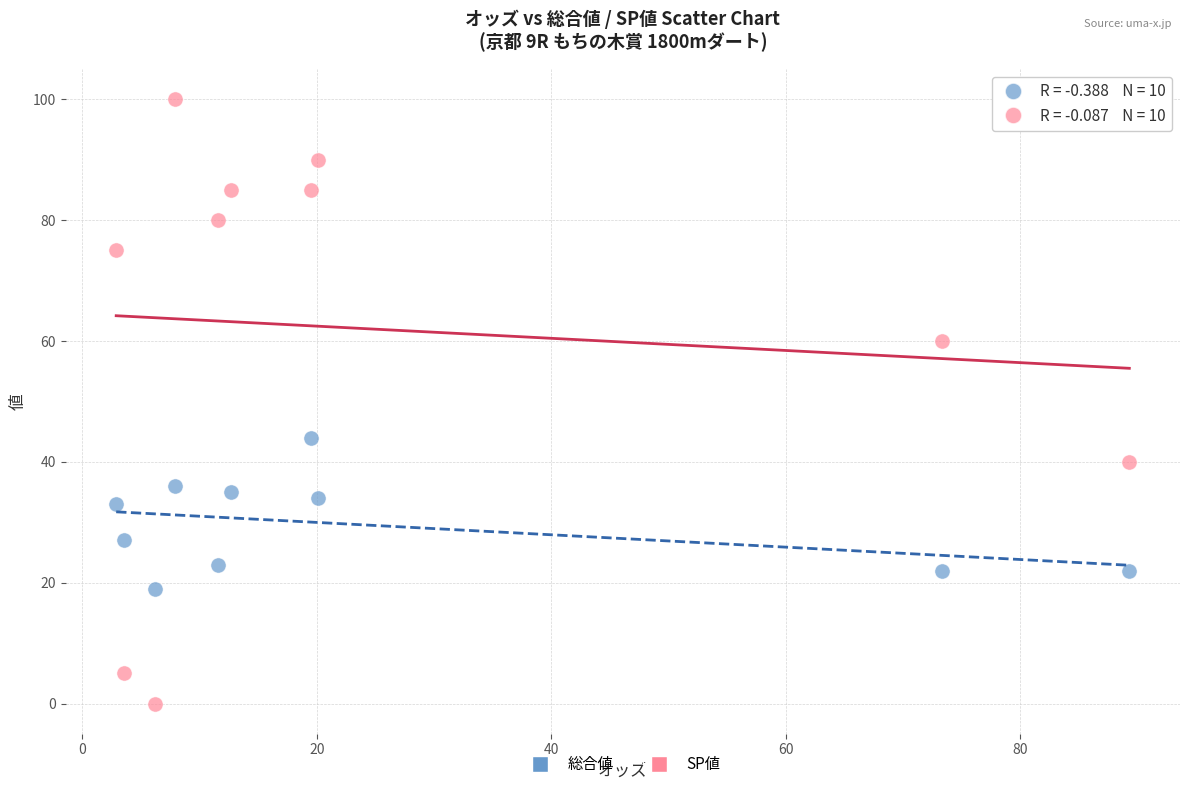

Which series has the largest Y range (max minus min)?

SP値